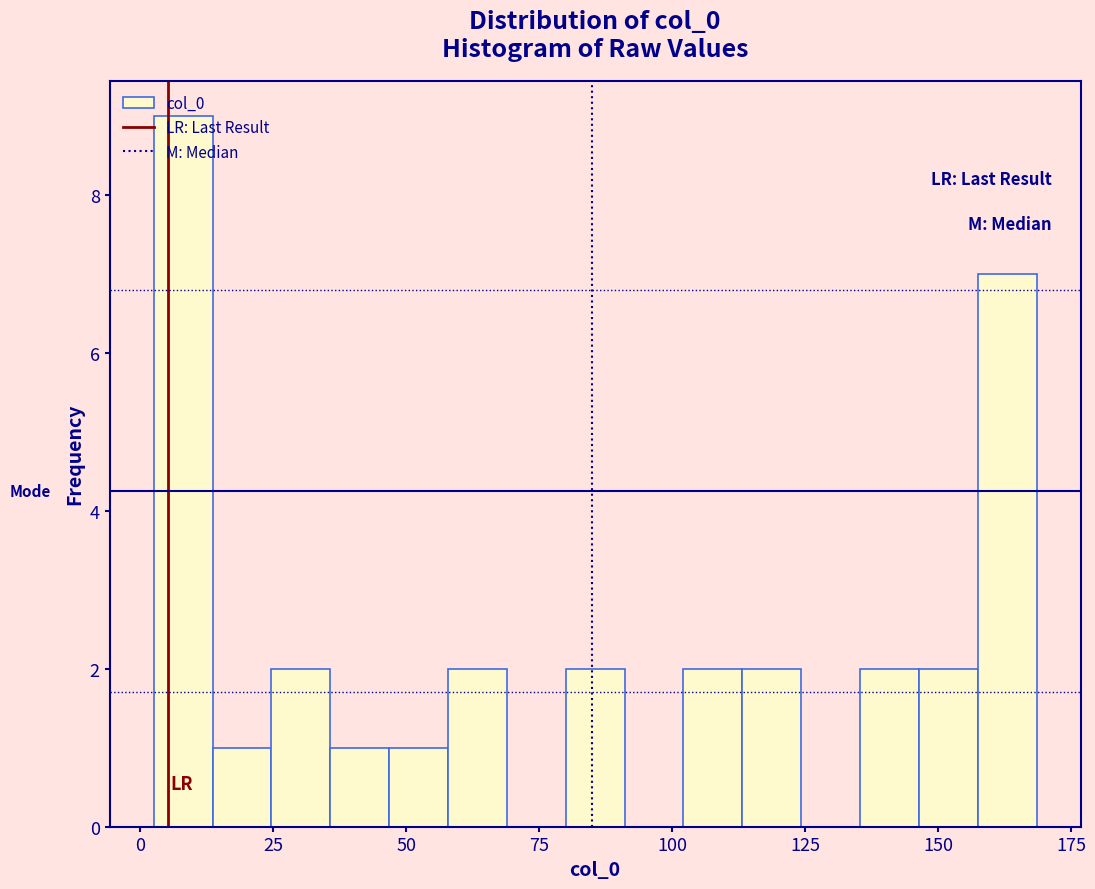

Read against the x-axis, roughly where is the centre of the tallest bar?

10